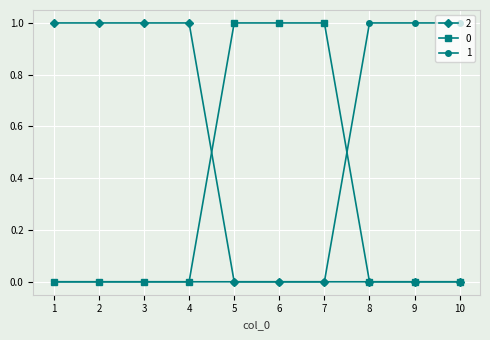

True or false: 2 has a value of 0 at 8.

True